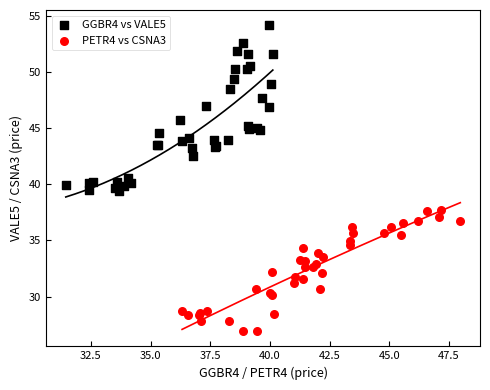

Which series contains the highest Y value?

GGBR4 vs VALE5